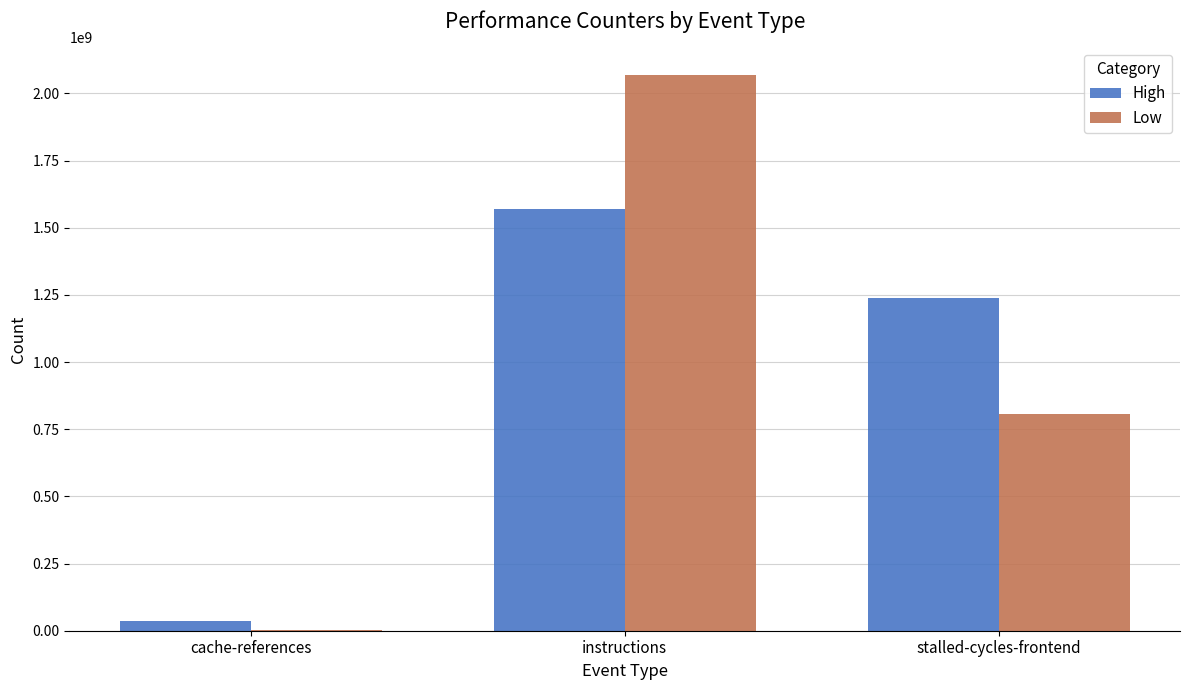

What is the total value across all series at instructions?

3637355531